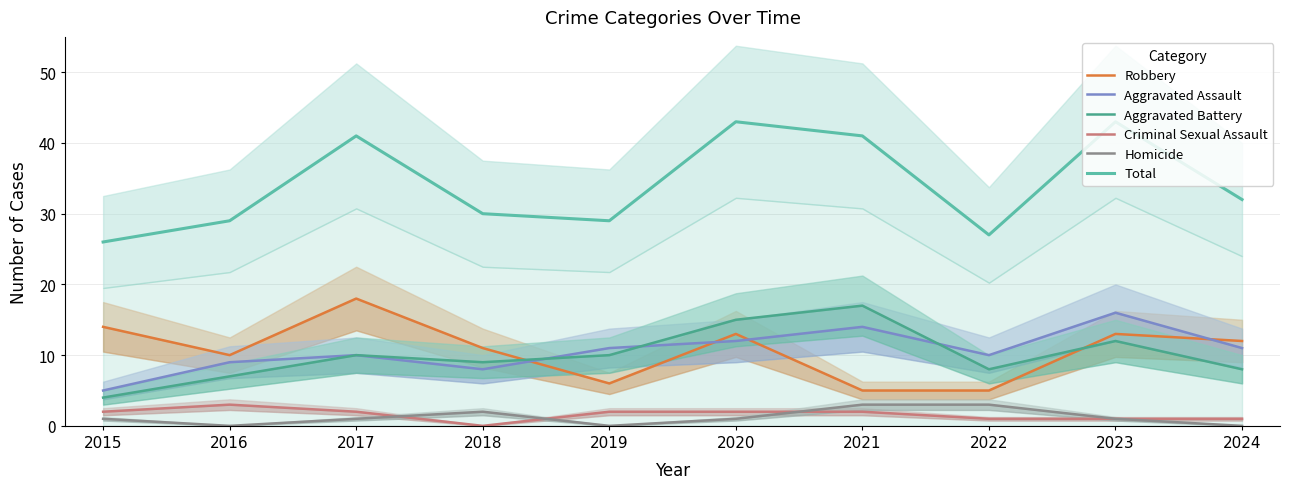

At which label does Homicide reach its peak?

2021